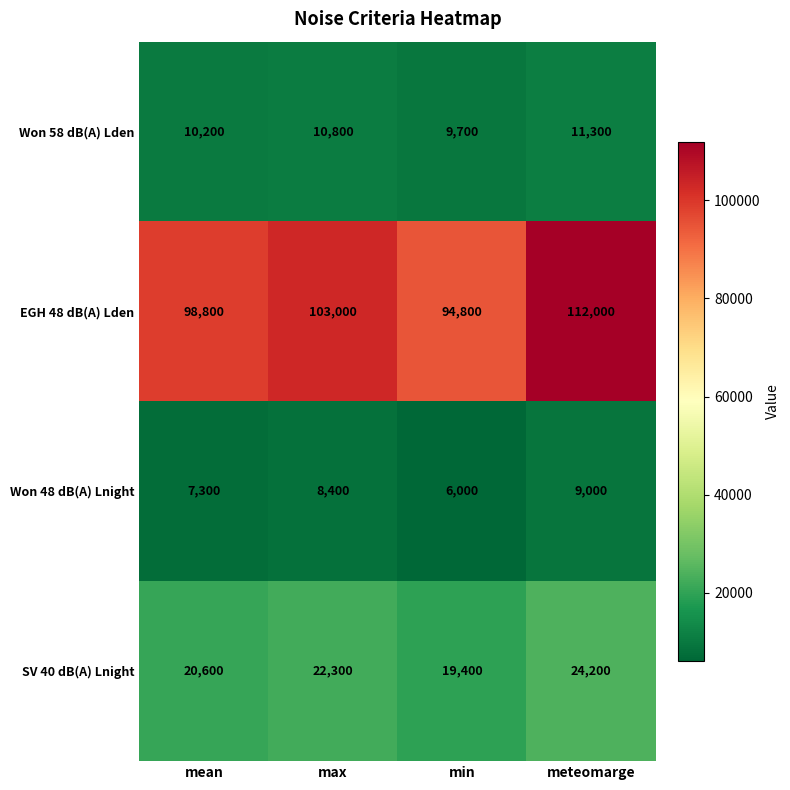

Reading left to right, list all the values displayed in this chart.

Won 58 dB(A) Lden: mean=10200	max=10800	min=9700	meteomarge=11300
EGH 48 dB(A) Lden: mean=98800	max=103000	min=94800	meteomarge=112000
Won 48 dB(A) Lnight: mean=7300	max=8400	min=6000	meteomarge=9000
SV 40 dB(A) Lnight: mean=20600	max=22300	min=19400	meteomarge=24200